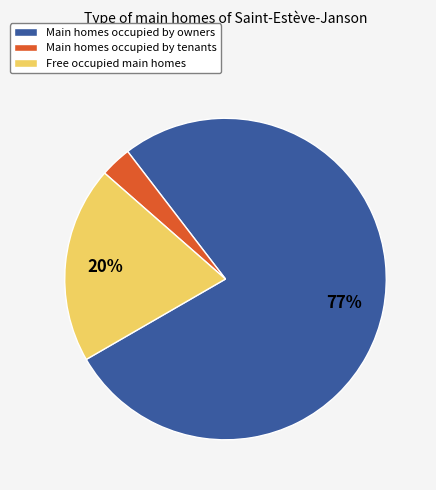

To the nearest percent, what is the difference between the largest and smallest slice percentages?

74%